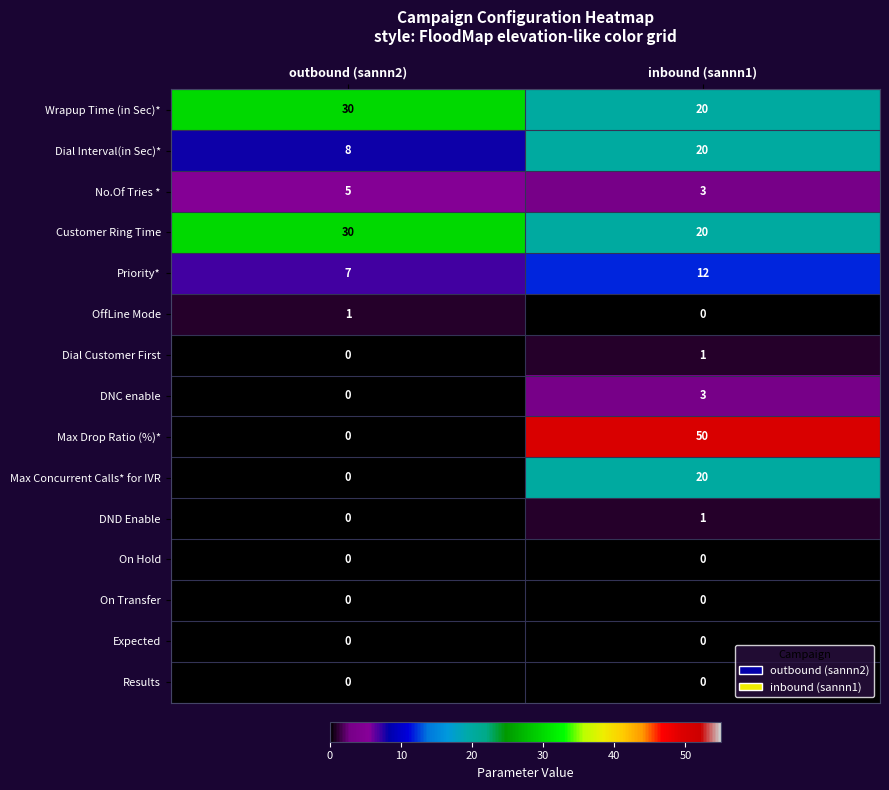

Which category has the highest value in the OffLine Mode series?

outbound (sannn2)